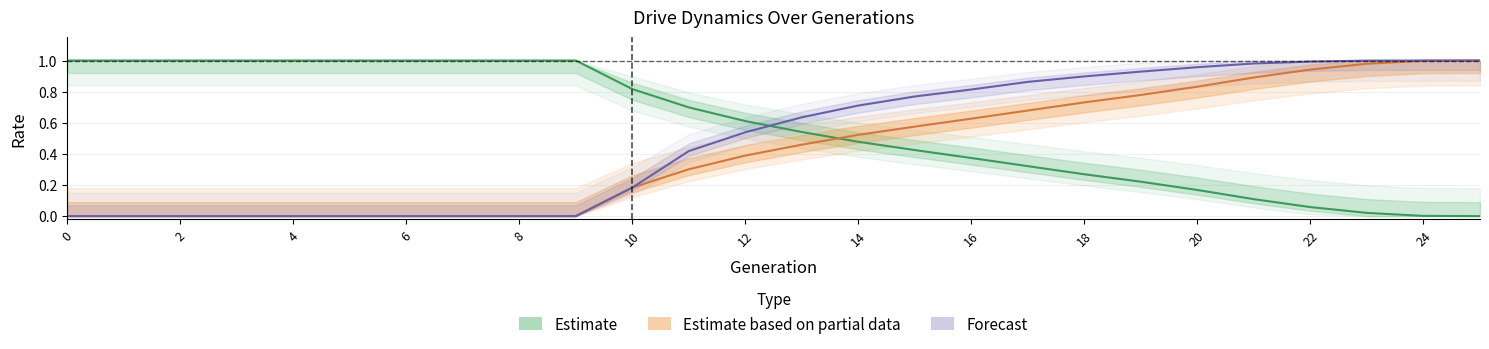

Which has a higher value, 16 or 11?

11